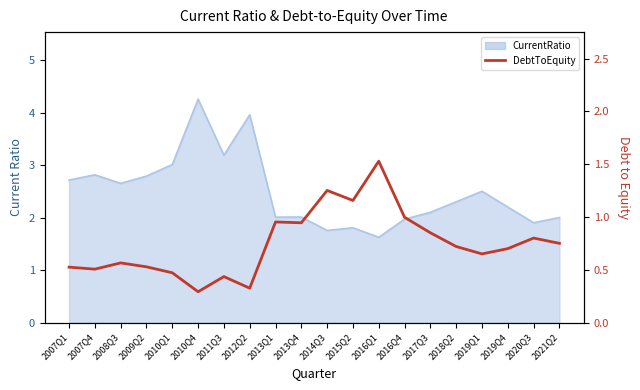

Count the number of categories in the chart.

20